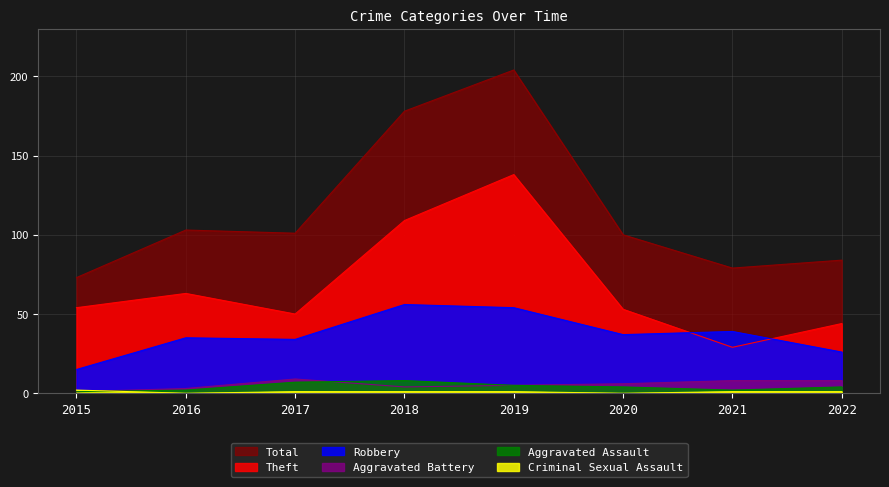

Is it true that Theft equals 78 at 2015?

False